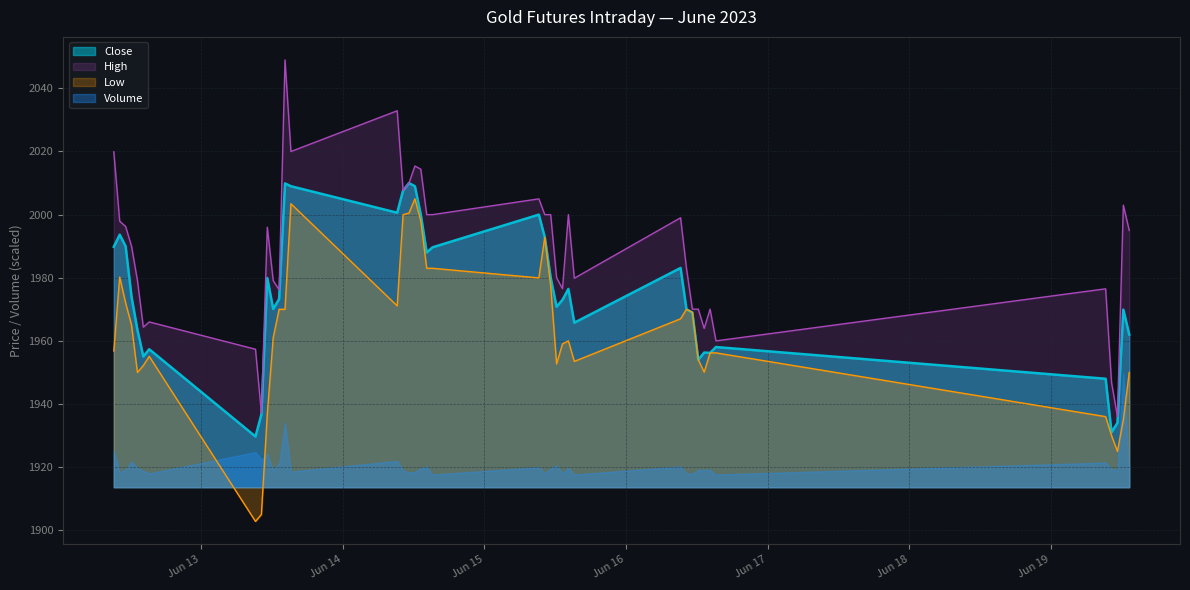

Which series has the largest range (max minus min)?

High